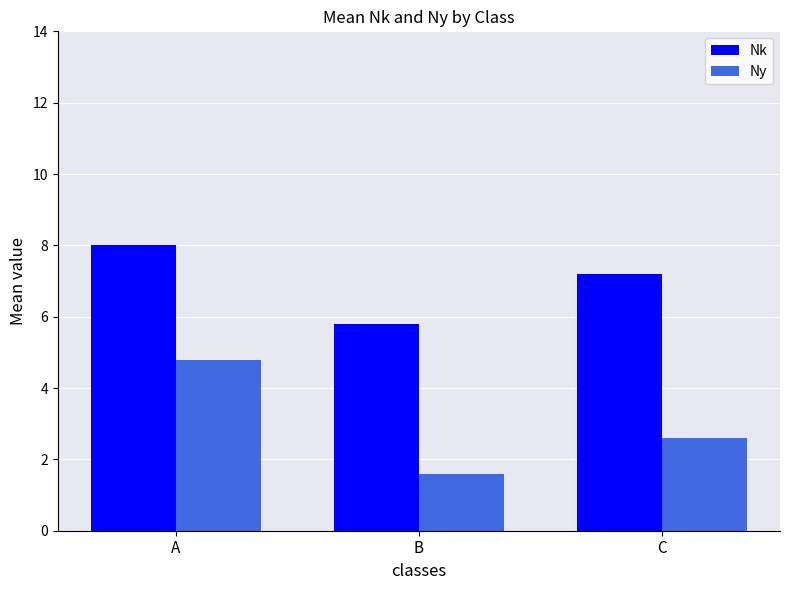

The Nk series shows 5.8 at B. True or false?

True